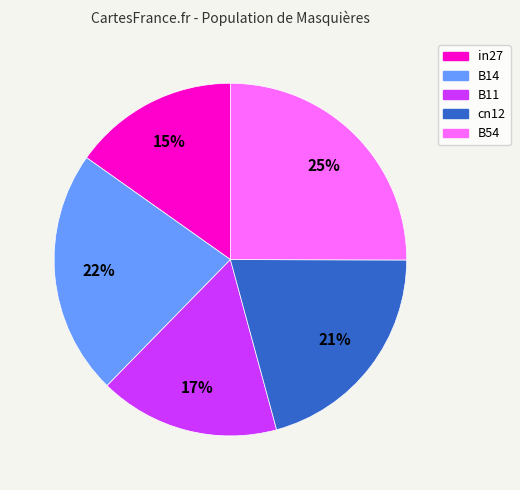

Rank the categories by value from highest to lowest.

B54, B14, cn12, B11, in27